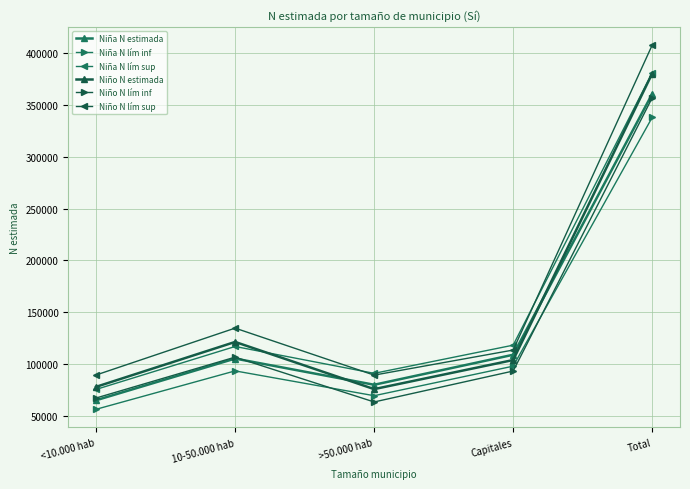

Does the chart have visible grid lines?

Yes